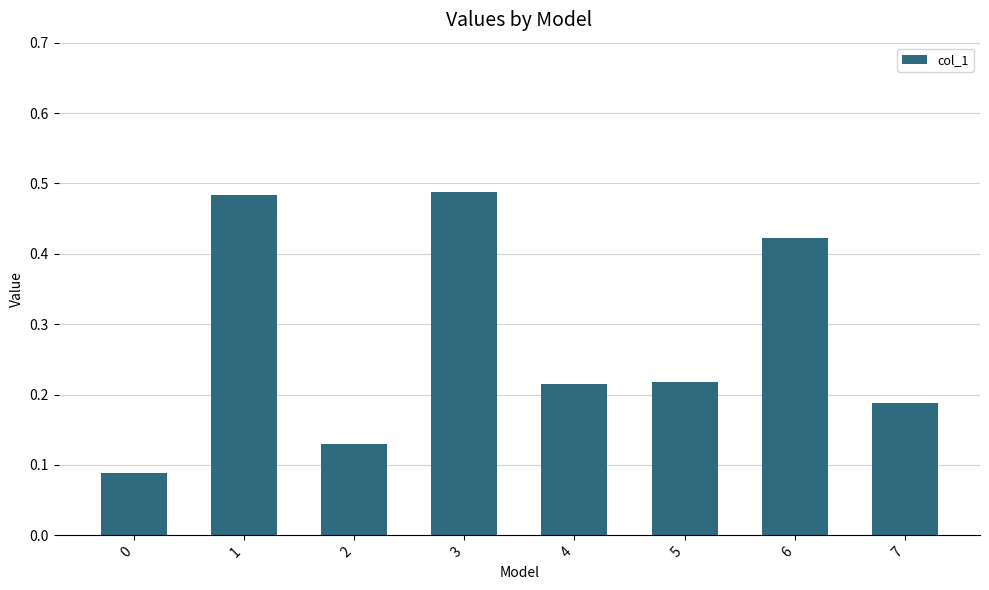

Which has a higher value, 7 or 3?

3